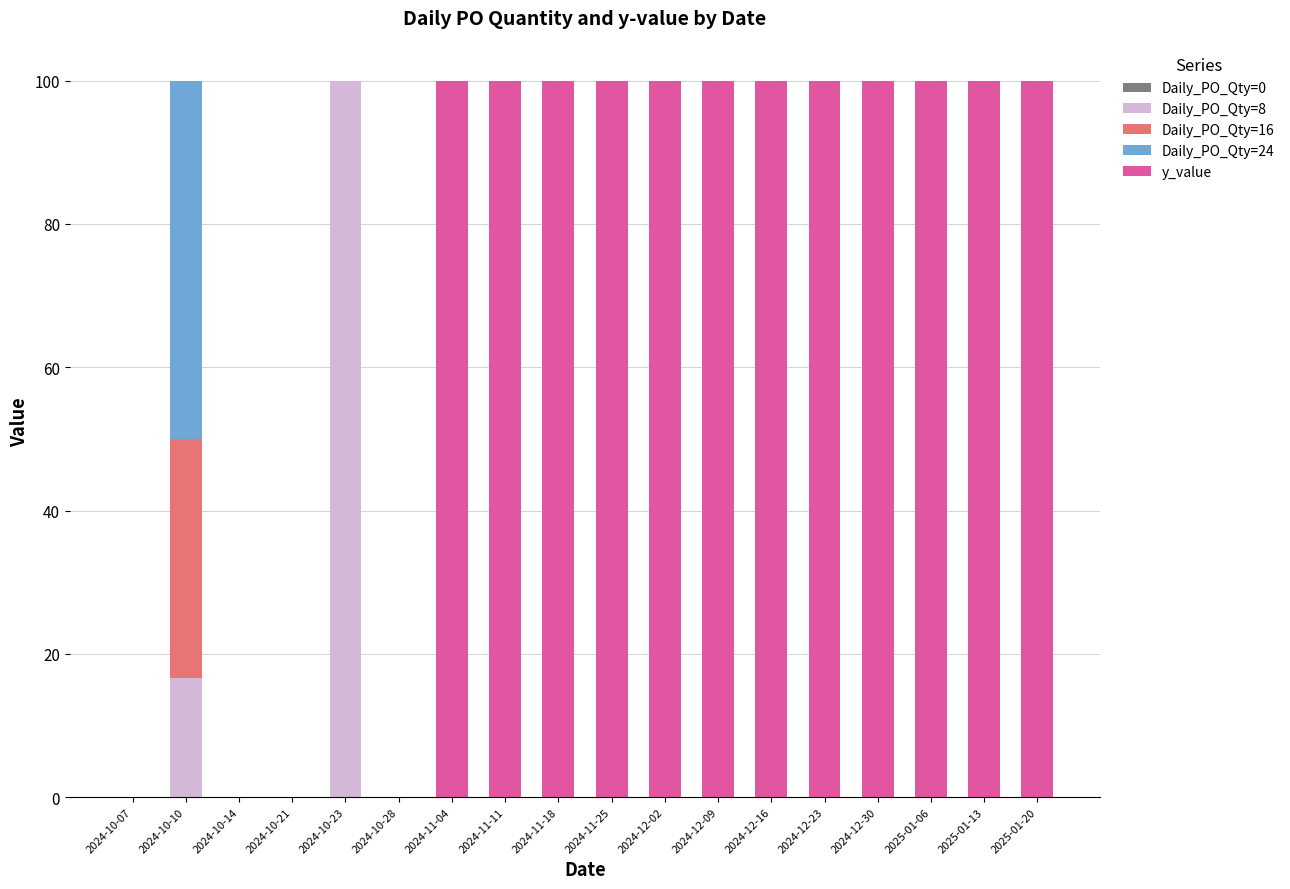

Is it true that Daily_PO_Qty=8 equals 46.9 at 2024-12-30?

False